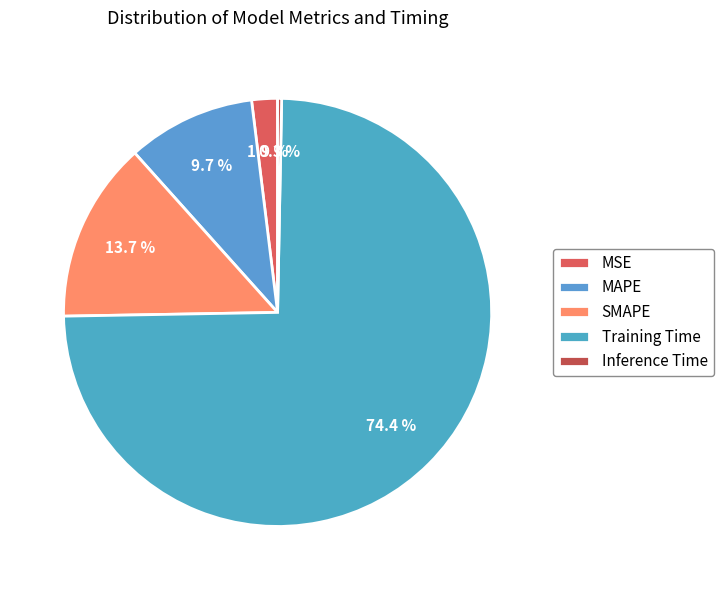

To the nearest percent, what is the combined percentage of Inference Time and MAPE?

10%